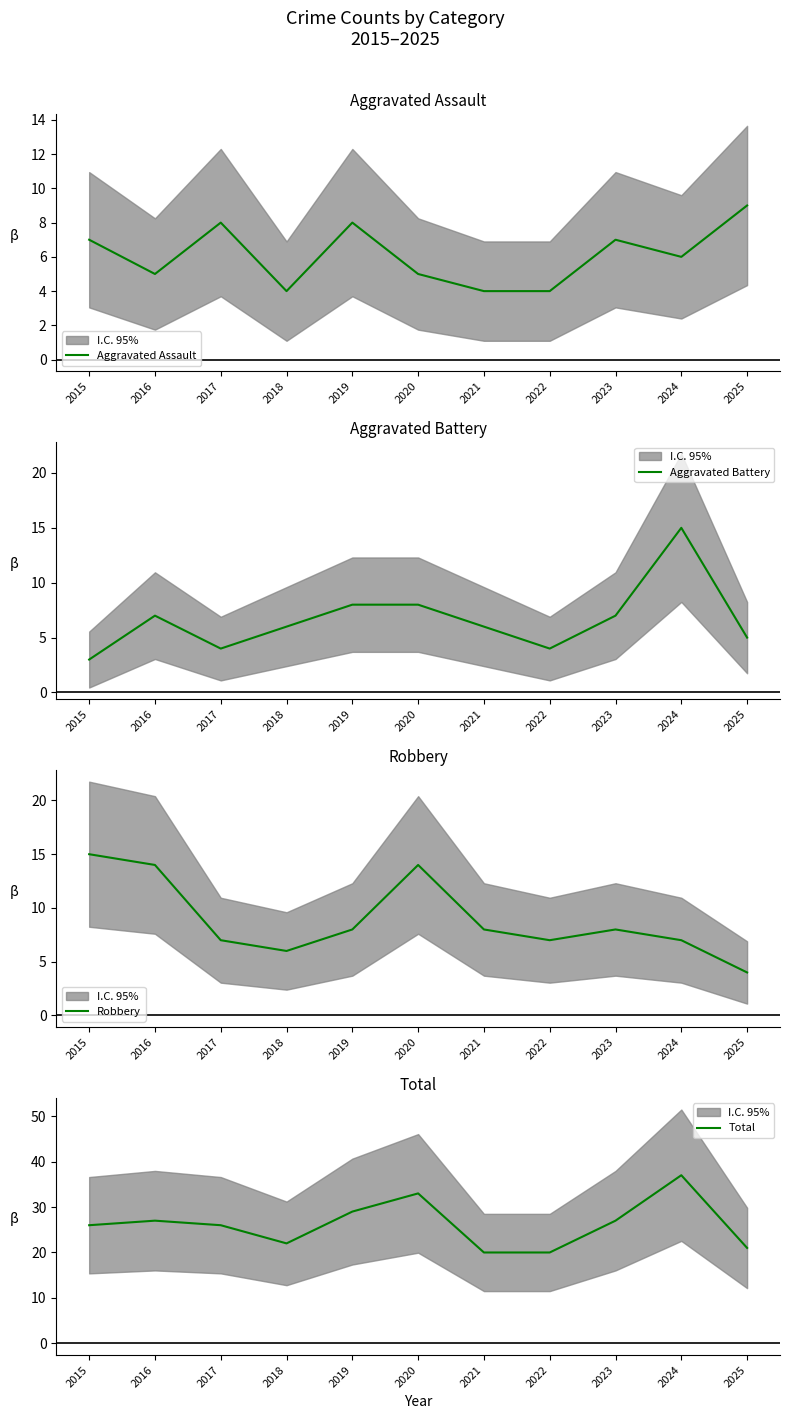

What is the difference between the highest and lowest values at 2024?

31